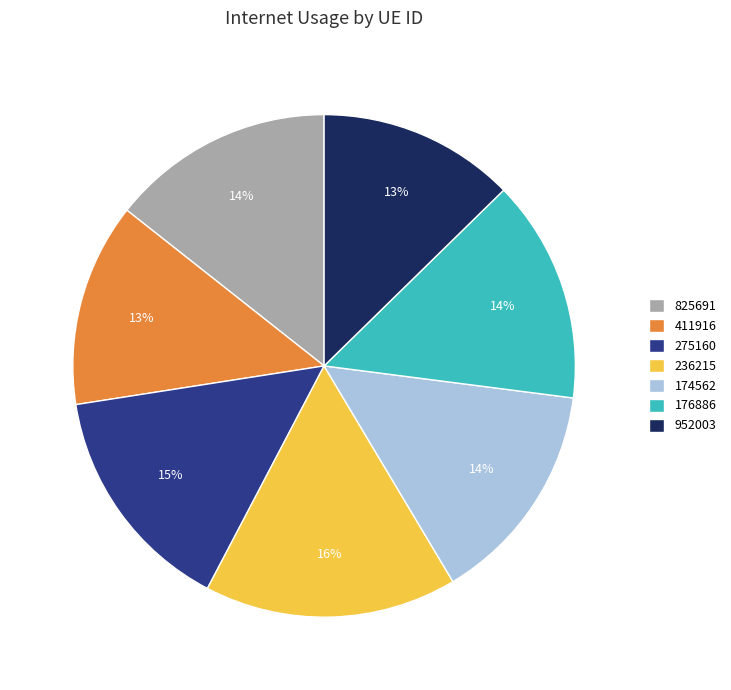

Which slice is the largest?

236215